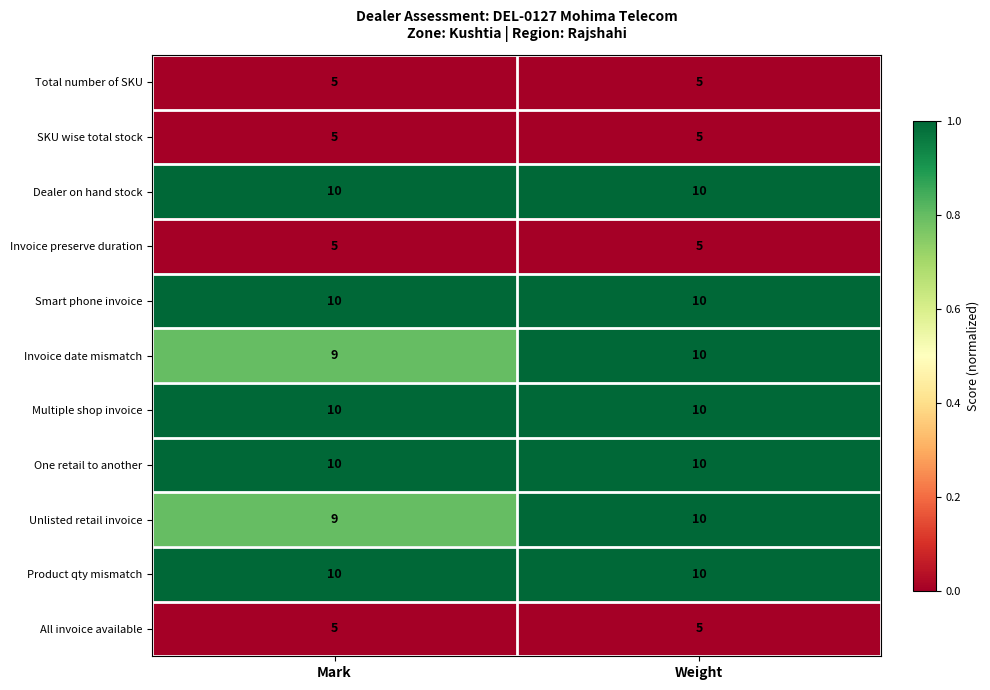

What is the spread (max minus min) of values at Weight?

5